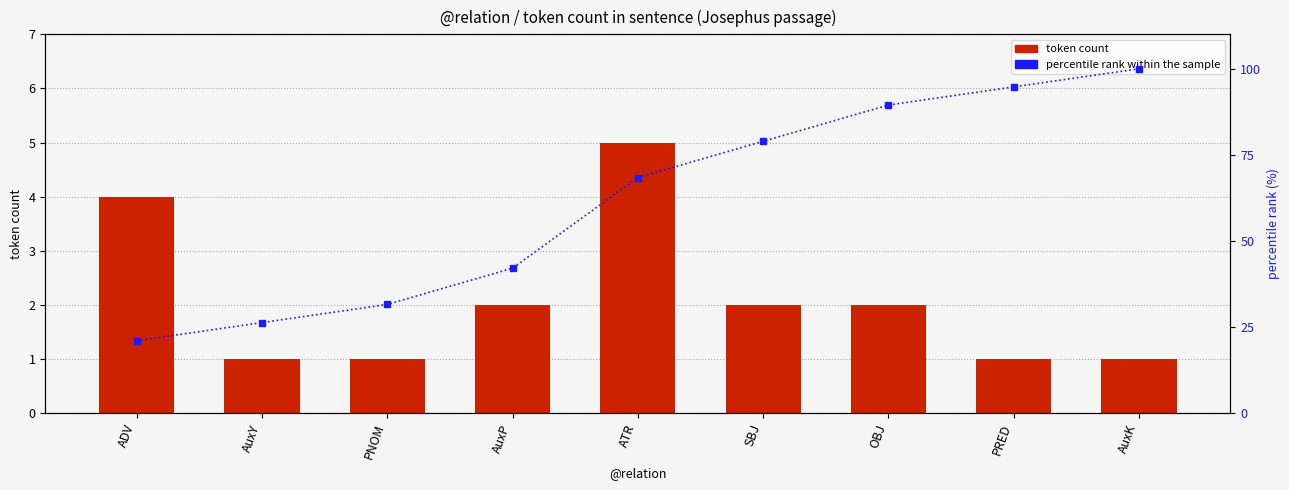

True or false: percentile rank within the sample has a value of 11.4 at AuxY.

False